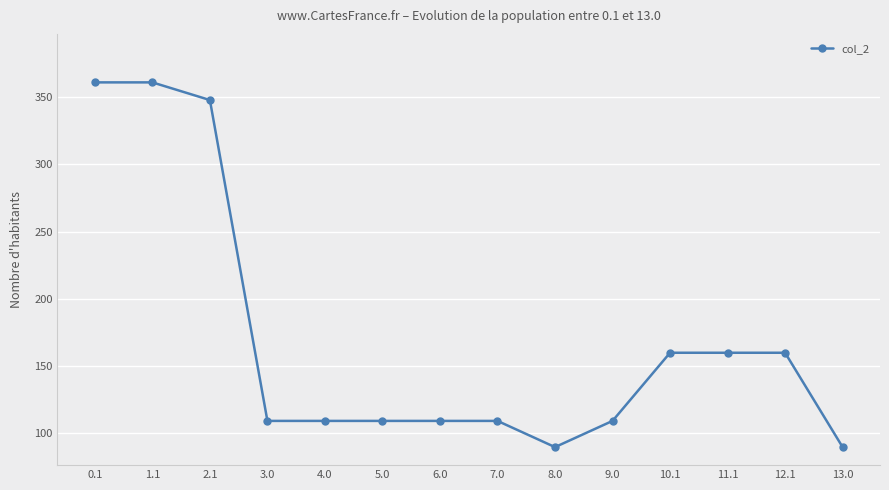

What is the value of the 11th point from the left?

159.8